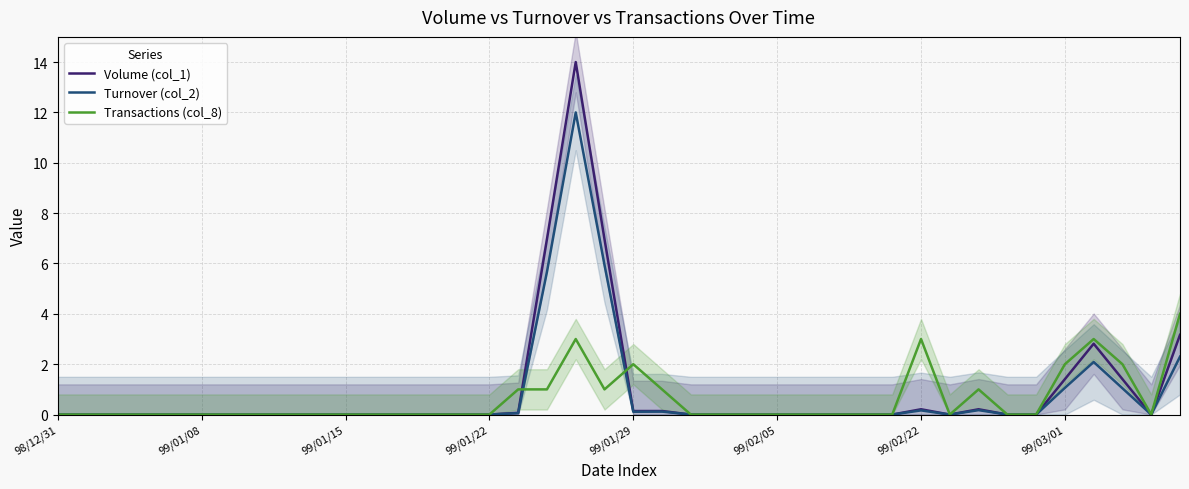

True or false: Transactions (col_8) has a value of 1.4 at 39.

False